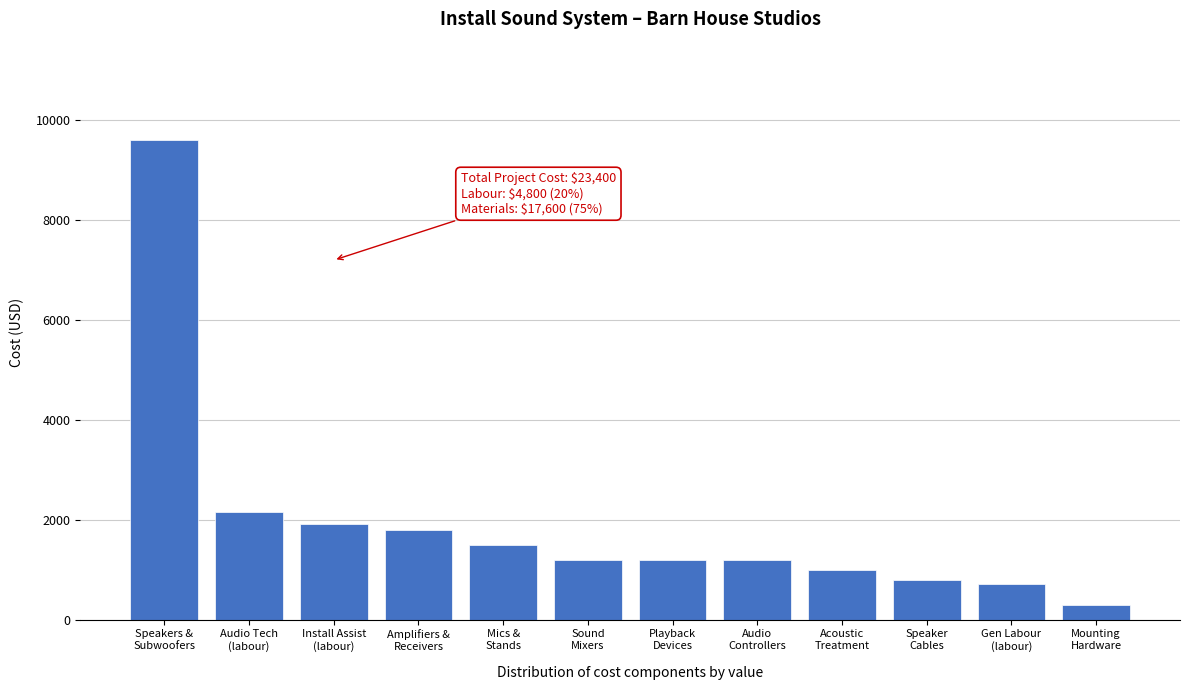

Reading left to right, list all the values displayed in this chart.

9600	2160	1920	1800	1500	1200	1200	1200	1000	800	720	300